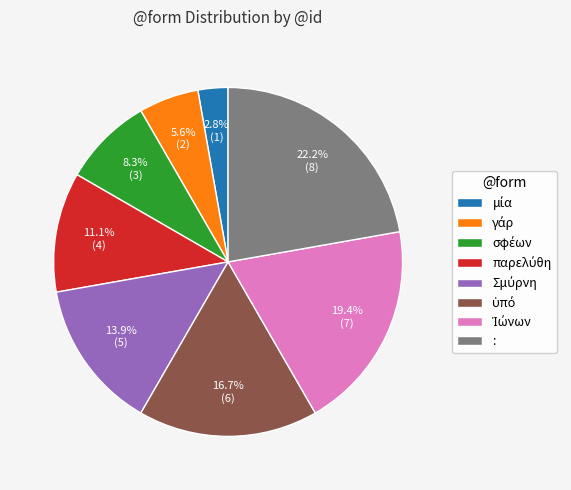

What is the largest slice in the pie chart?

: